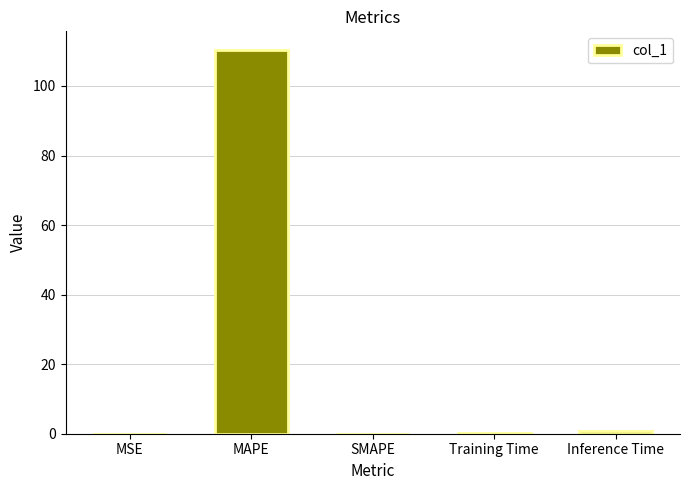

Which category has the highest value across all series?

MAPE